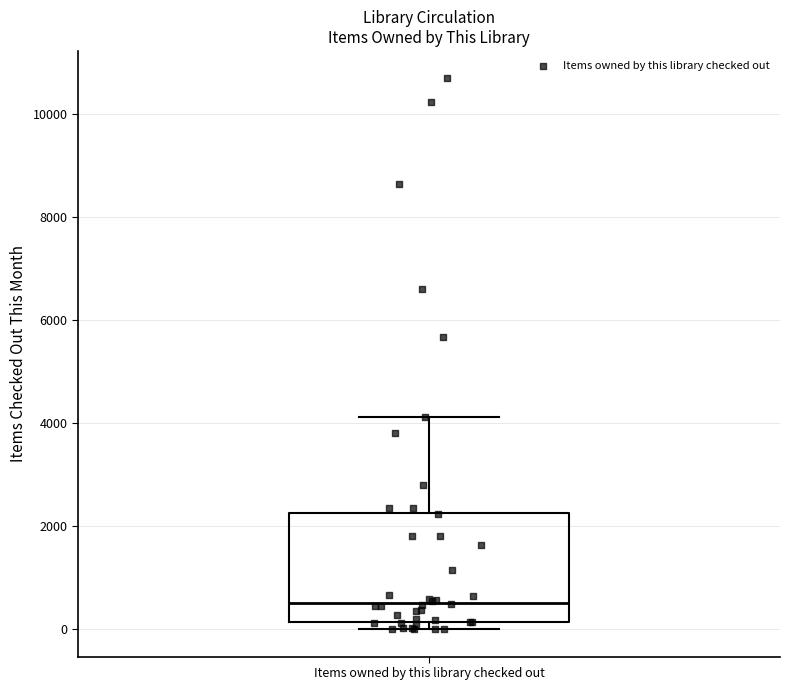

Transcribe this box plot: give where the median line is, the range the box spans, and where the two whiskers end, as read against the y-axis. The values are not printed on the chart, so give them approximately, as read against the axis.

median 600, box 200 to 2200, whiskers 0 to 4200